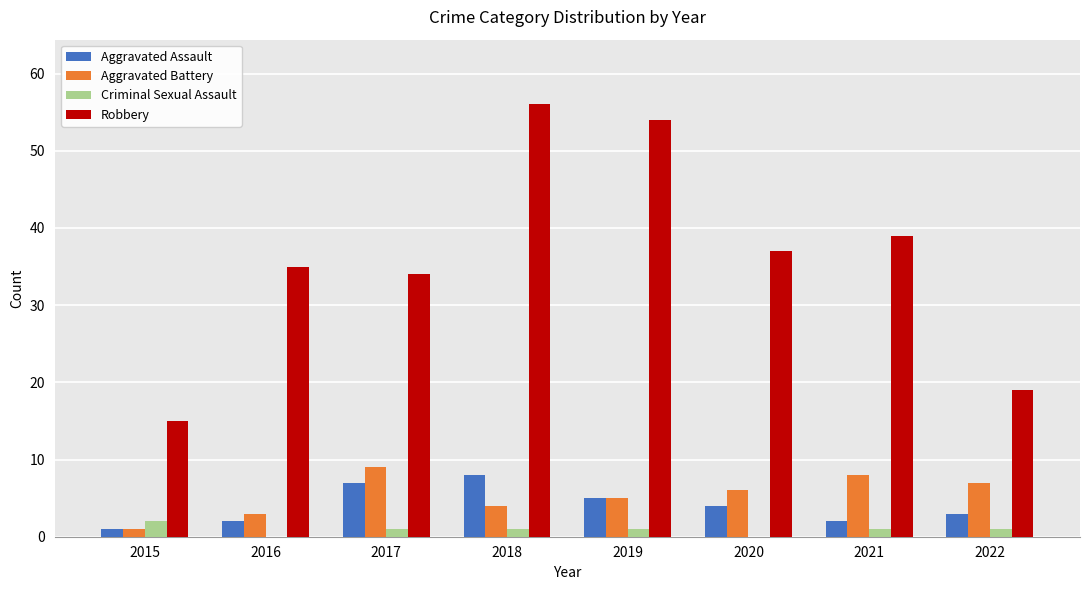

Is it true that Criminal Sexual Assault equals 2 at 2015?

True